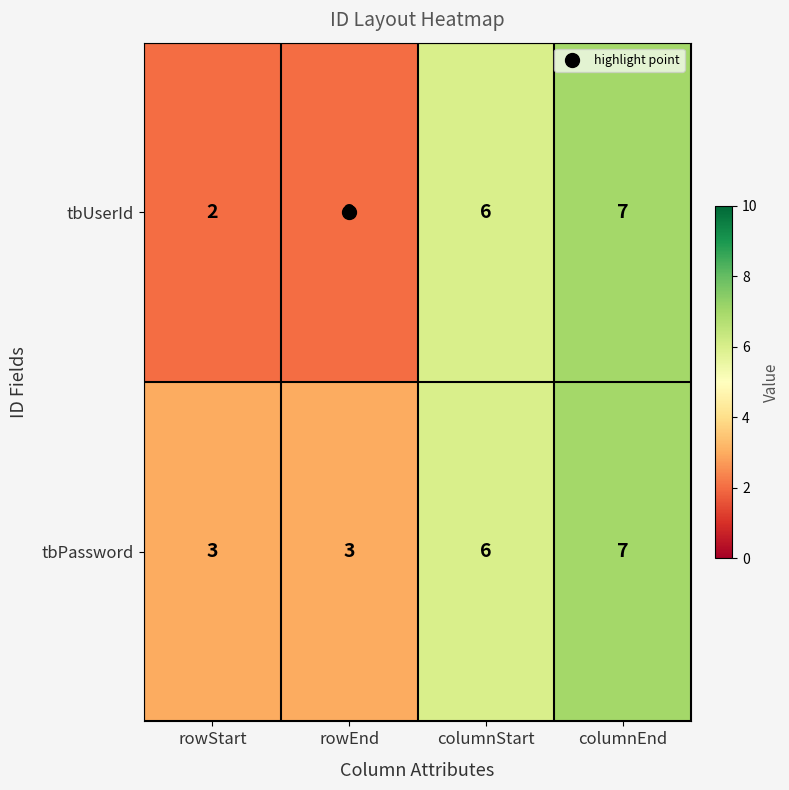

At how many categories does at least one series exceed 4?

2